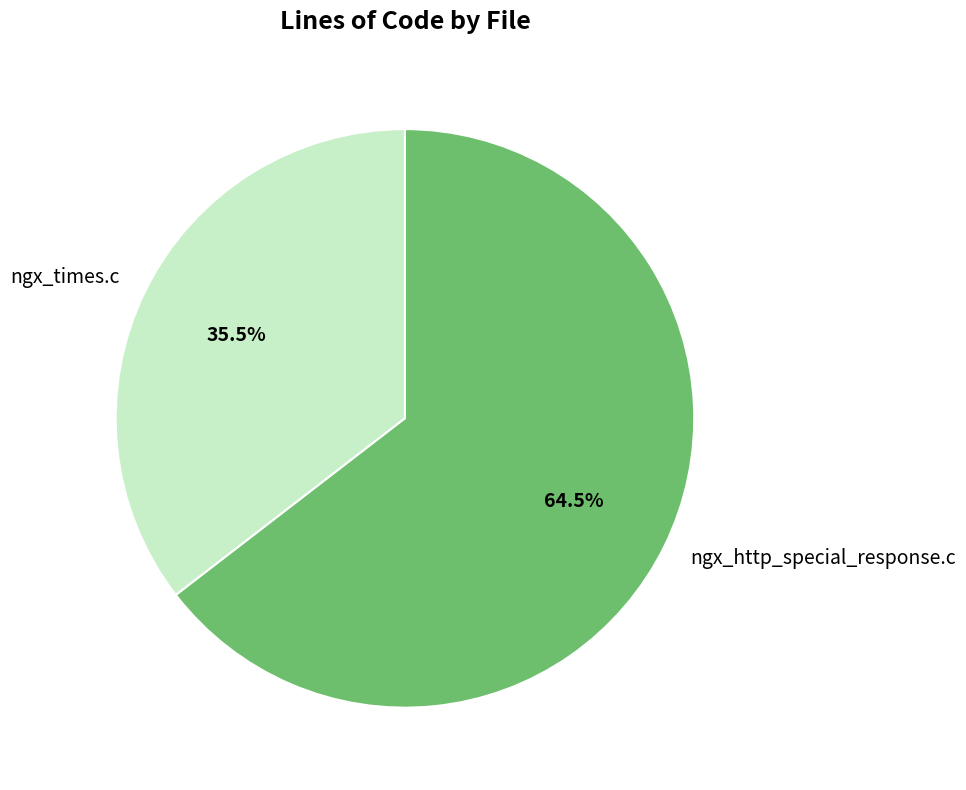

Which slice is the smallest?

ngx_times.c